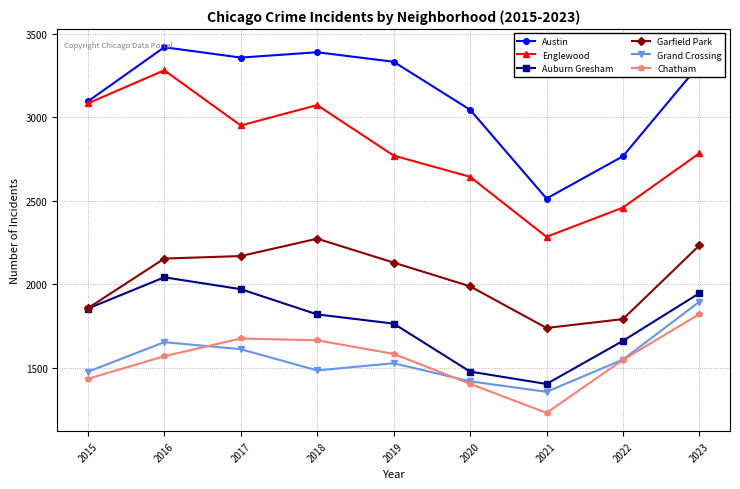

What is the difference between the Garfield Park values at 2023 and 2021?

494